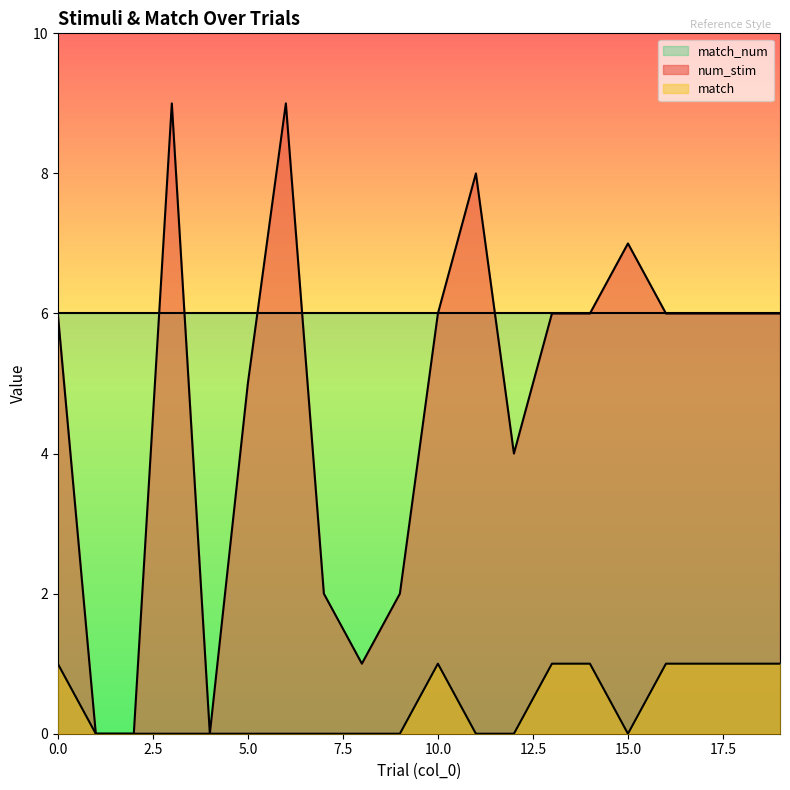

What are all the series names shown in the legend?

match_num, num_stim, match